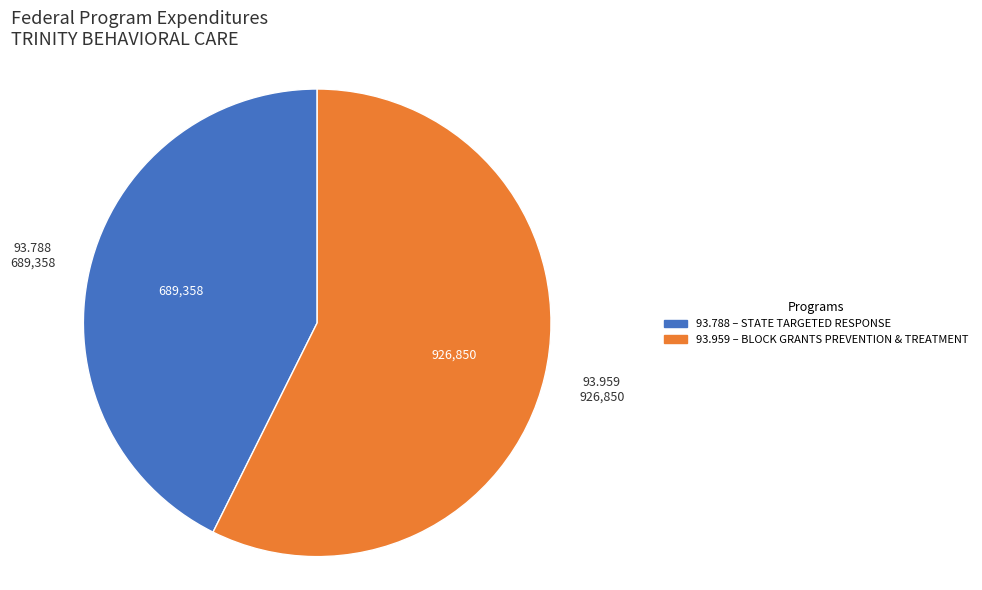

Between 93.788 – STATE TARGETED RESPONSE and 93.959 – BLOCK GRANTS PREVENTION & TREATMENT, which is larger?

93.959 – BLOCK GRANTS PREVENTION & TREATMENT